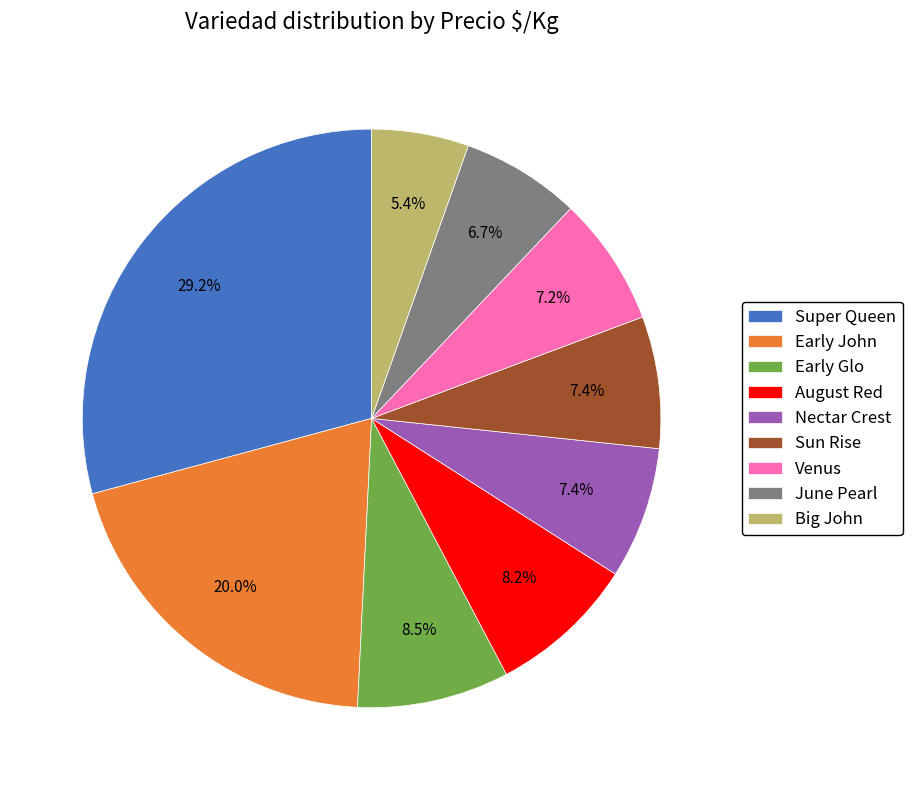

Does any single category account for the majority?

No